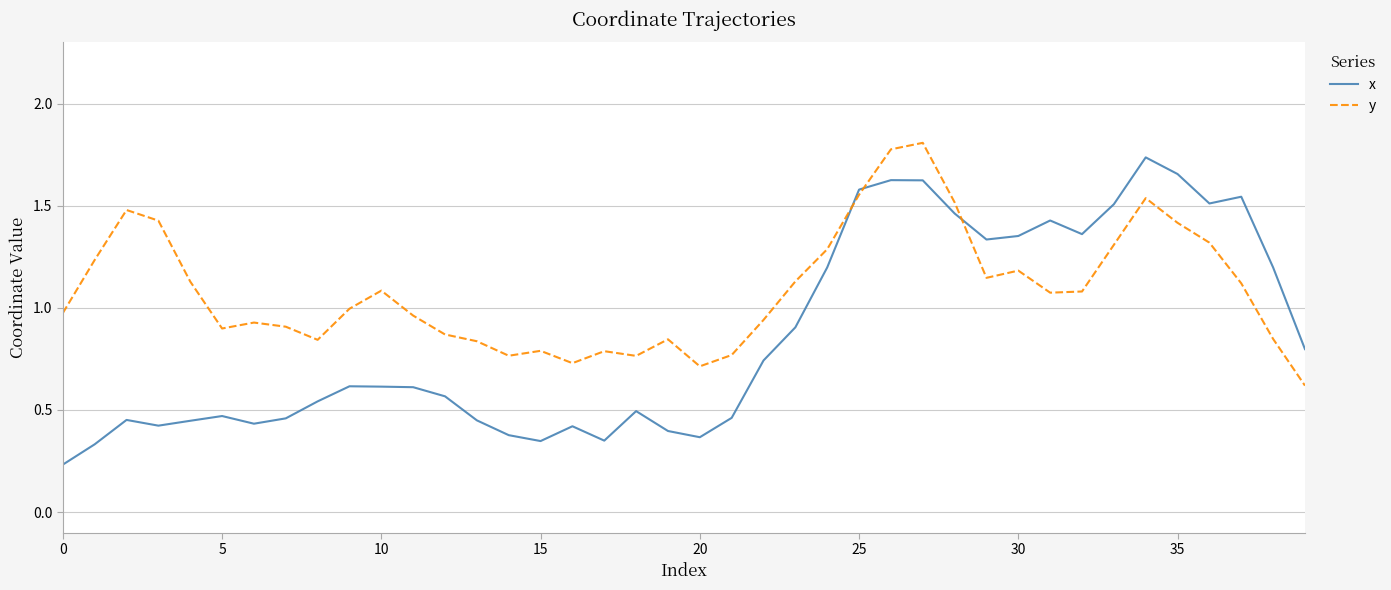

Rank the series by their average value, from lowest to highest.

x, y